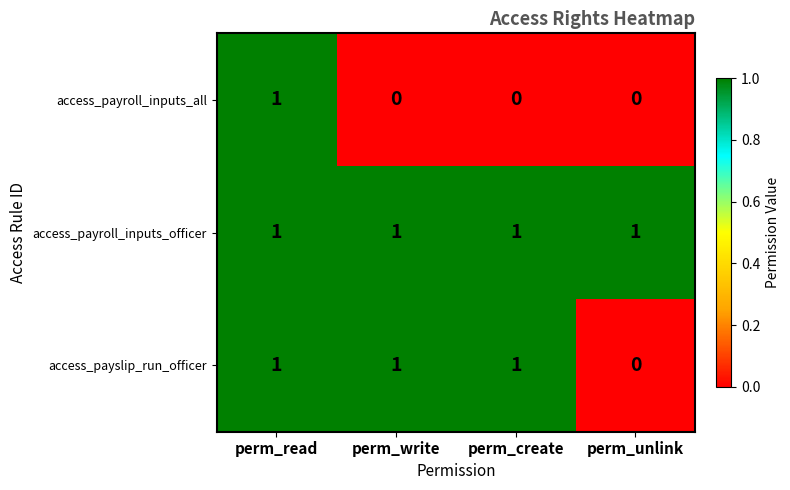

At which category is the sum across all series the highest?

perm_read